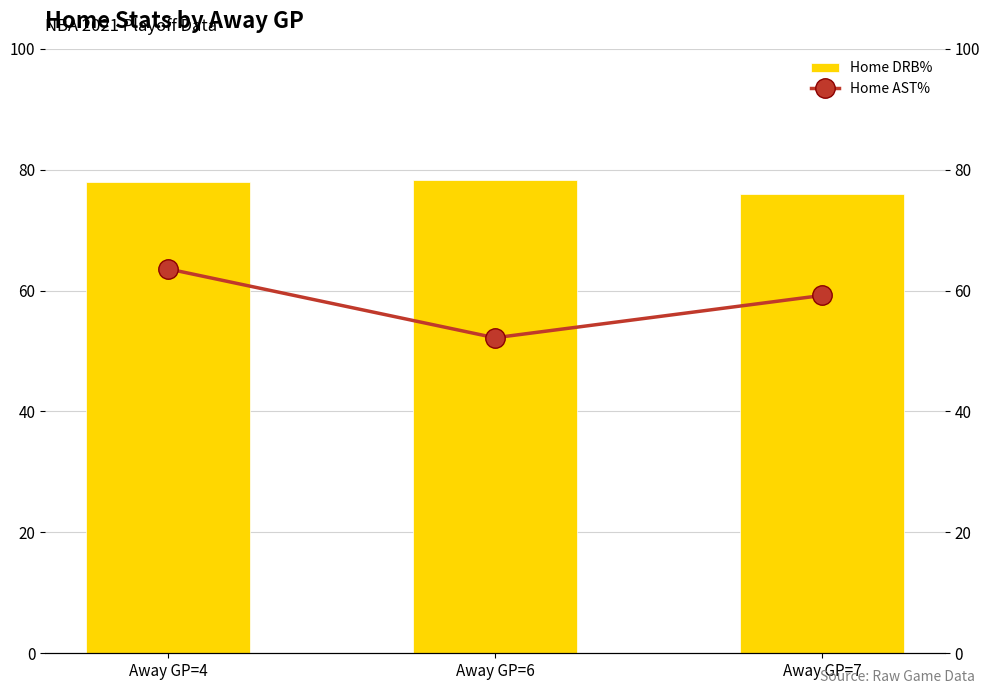

Which series has the largest total across all categories?

Home DRB%